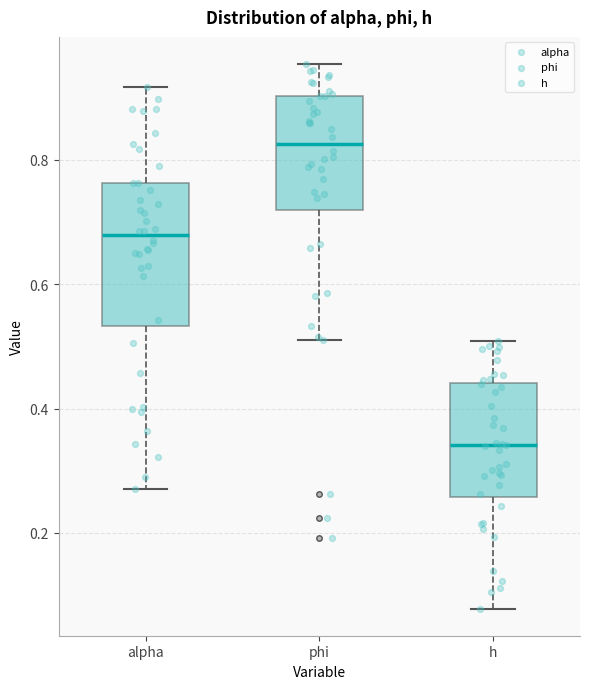

Which box's median line is the lowest?

h